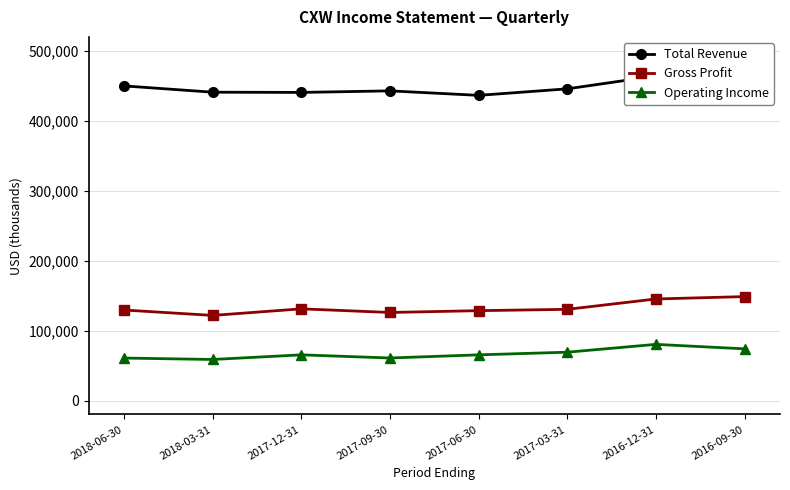

Rank the categories by Gross Profit value from highest to lowest.

2016-09-30, 2016-12-31, 2017-12-31, 2017-03-31, 2018-06-30, 2017-06-30, 2017-09-30, 2018-03-31